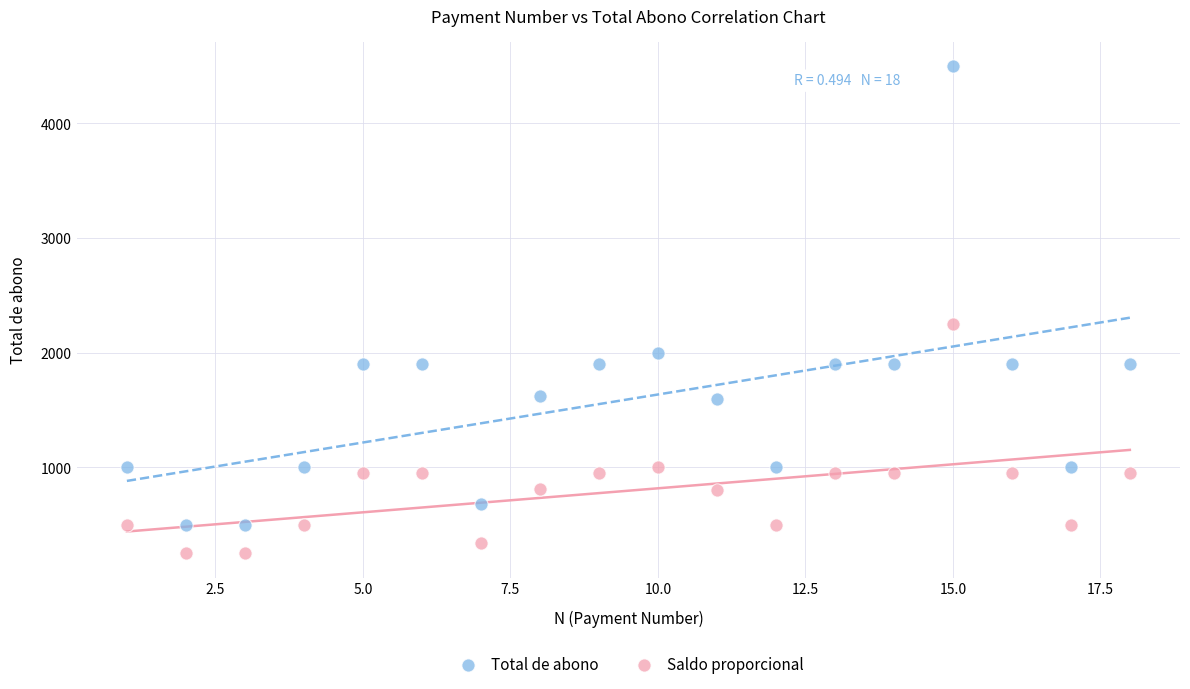

Which series has the largest Y range (max minus min)?

Total de abono